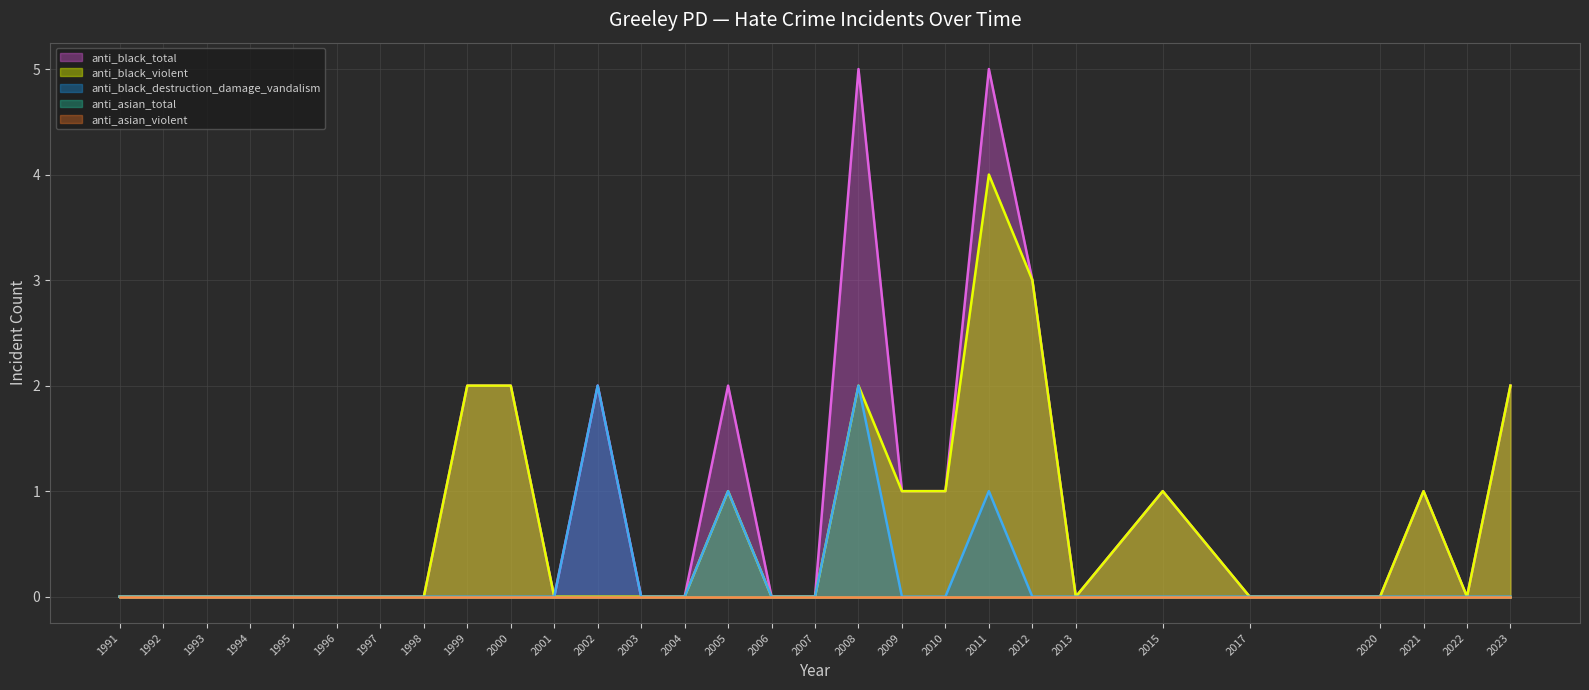

What is the average value of the anti_black_violent series?

1